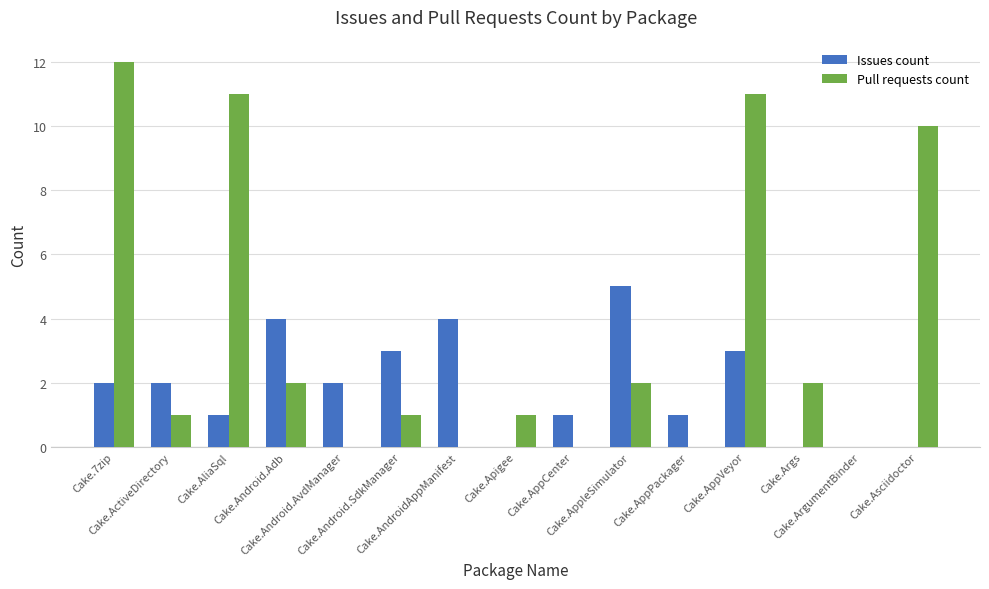

The Pull requests count series shows 1 at Cake.Android.SdkManager. True or false?

True